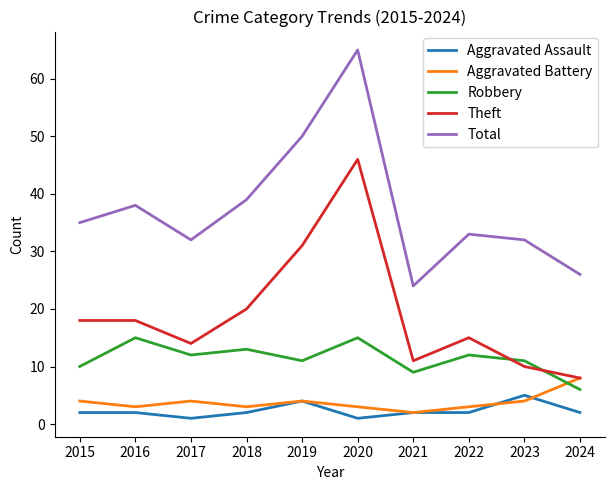

True or false: Aggravated Assault and Total cross at least once.

False